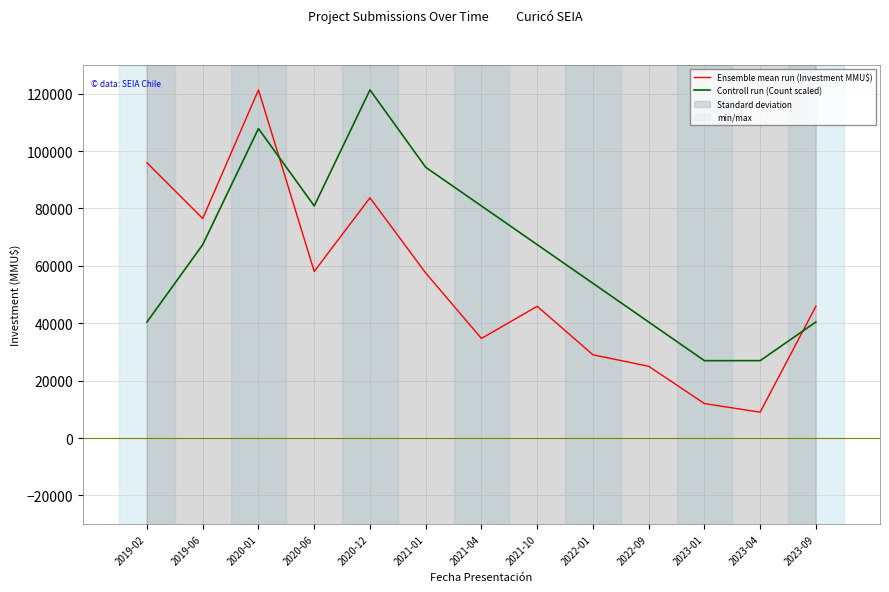

What is the total value across all series at 2023-09?

86333.3